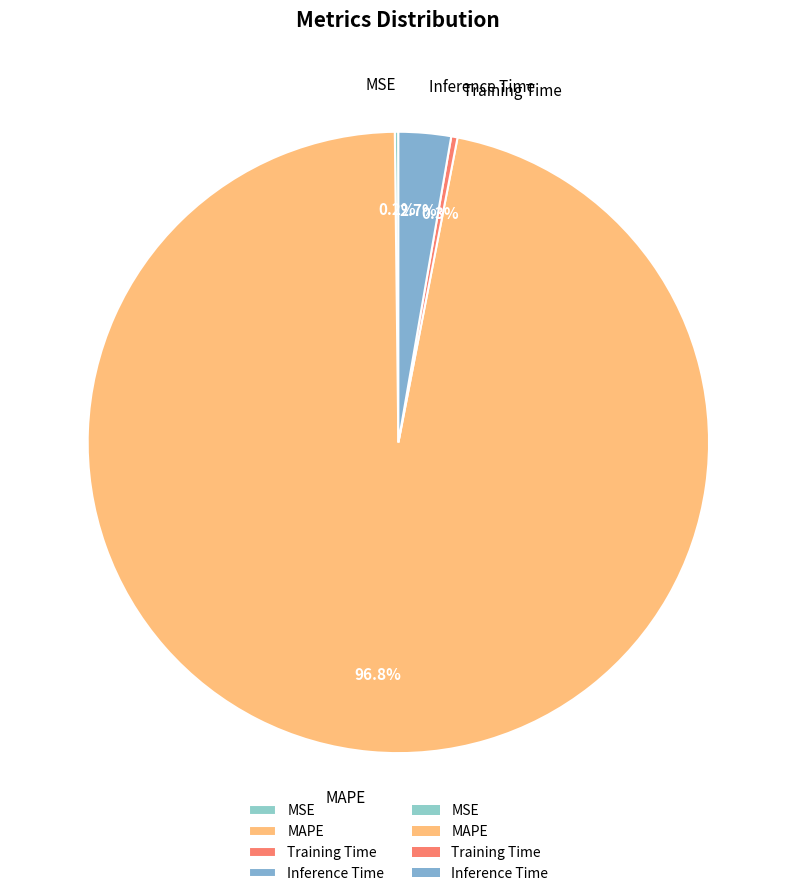

What is the largest slice in the pie chart?

MAPE